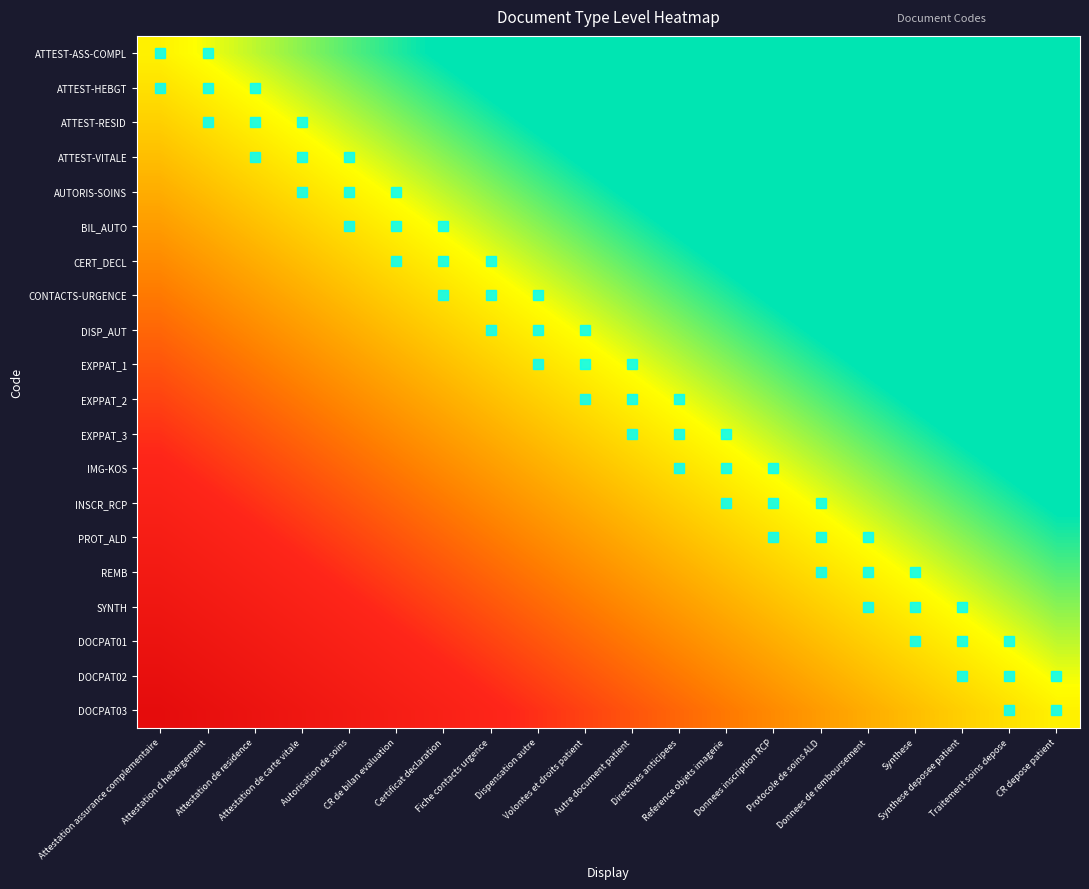

At which category is the sum across all series the highest?

Attestation assurance complementaire